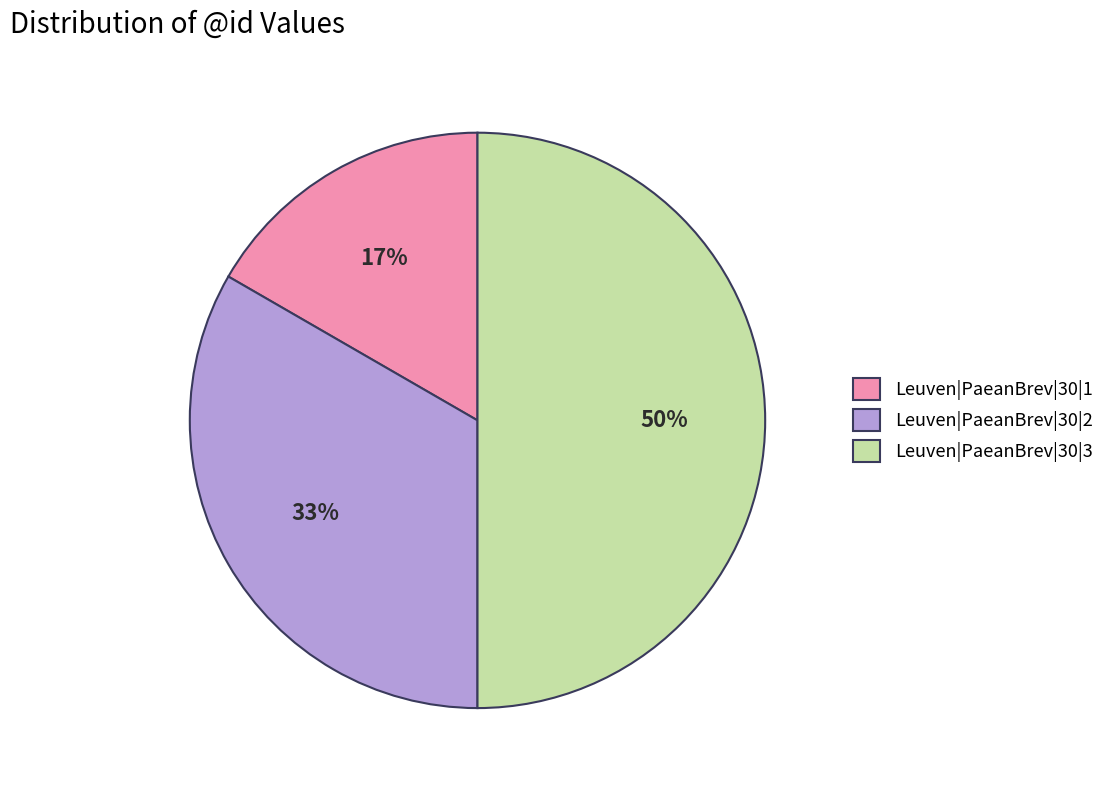

To the nearest percent, what percentage of the pie is Leuven|PaeanBrev|30|2?

33%